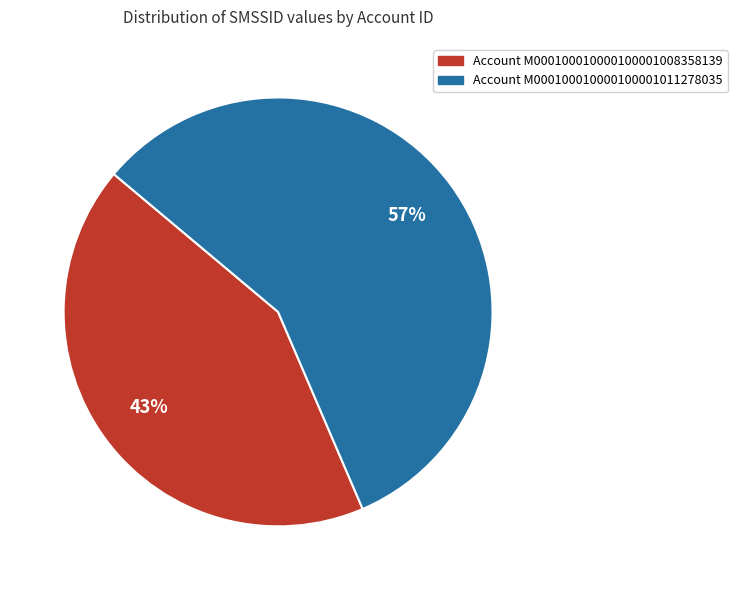

To the nearest percent, what is the combined percentage of Account M000100010000100001008358139 and Account M000100010000100001011278035?

100%